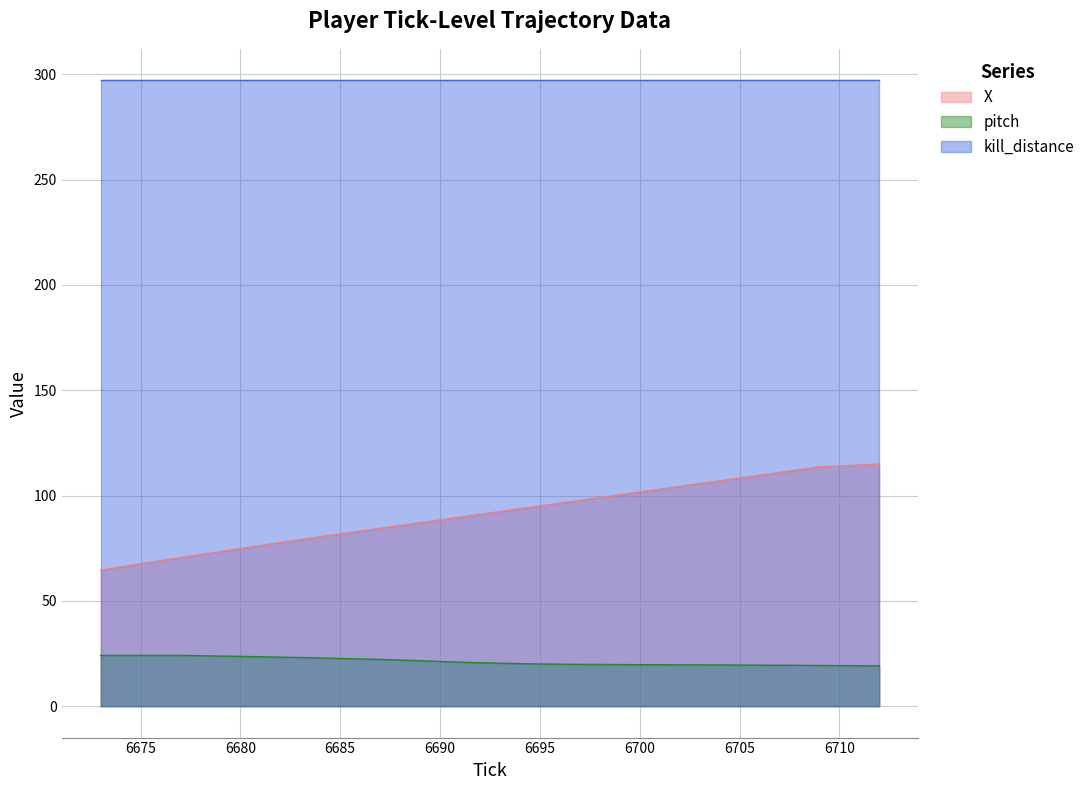

True or false: pitch has more than 2 interior local peaks.

False